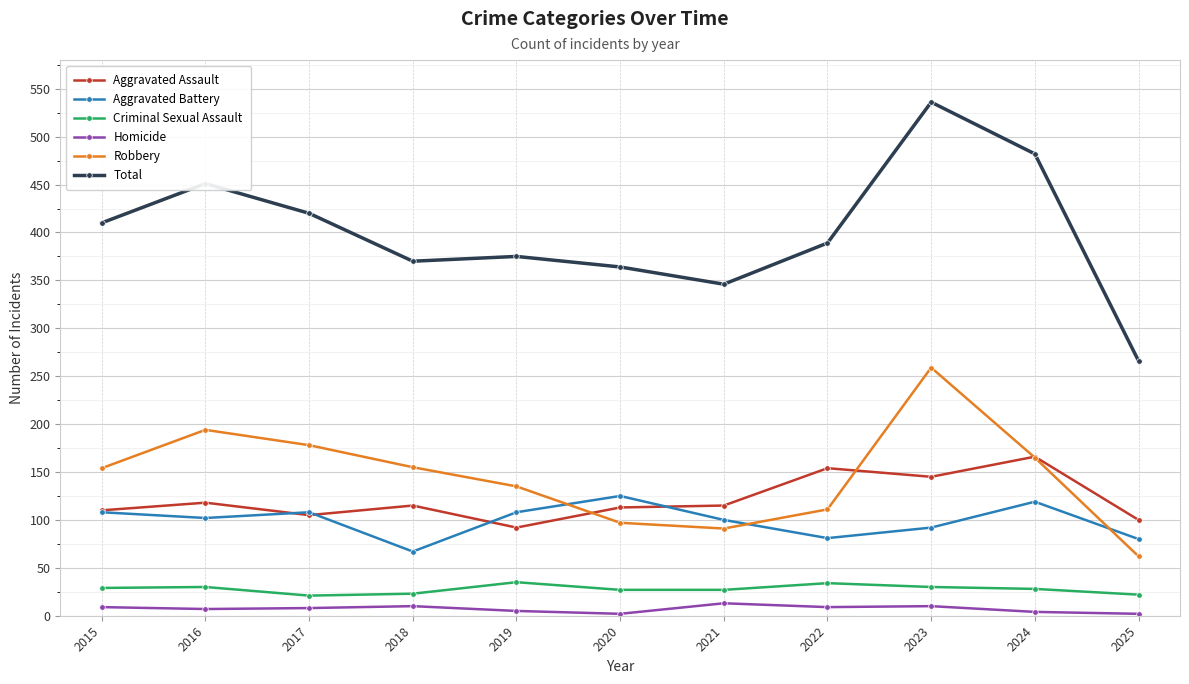

At 2022, list the series in order from largest to smallest.

Total, Aggravated Assault, Robbery, Aggravated Battery, Criminal Sexual Assault, Homicide